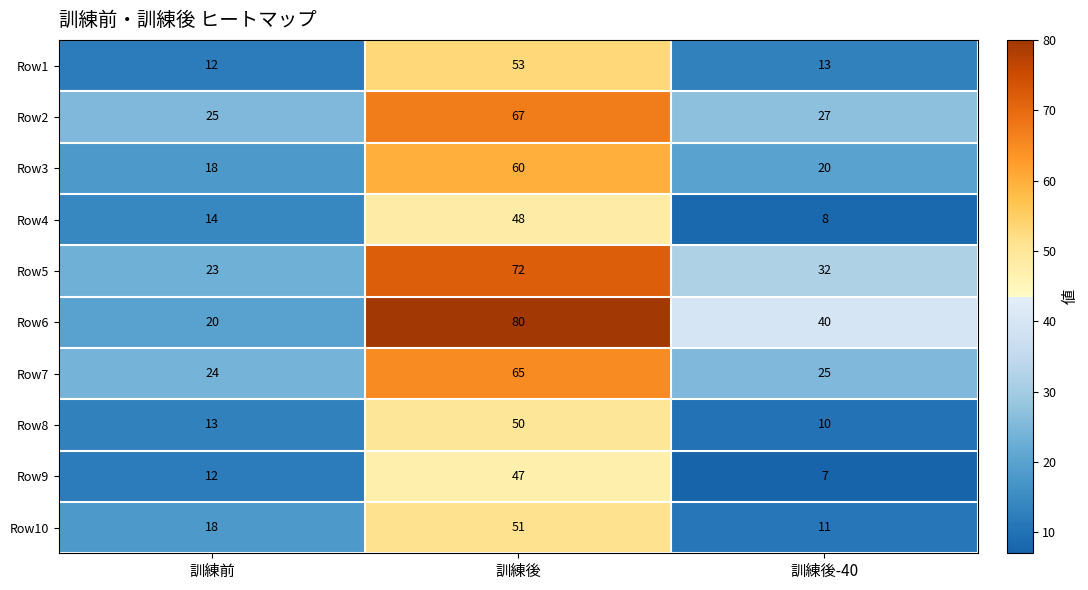

What is the total value across all series at 訓練後?

593